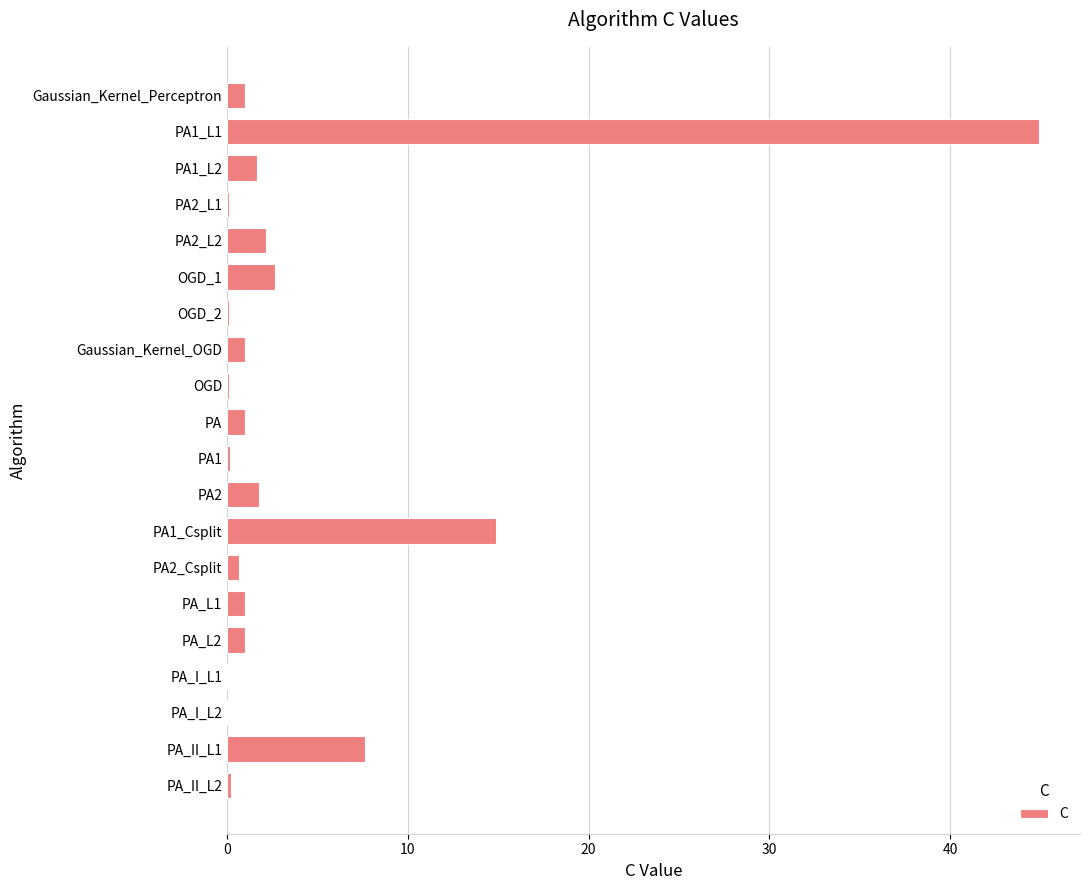

Which category has the highest value across all series?

PA1_L1